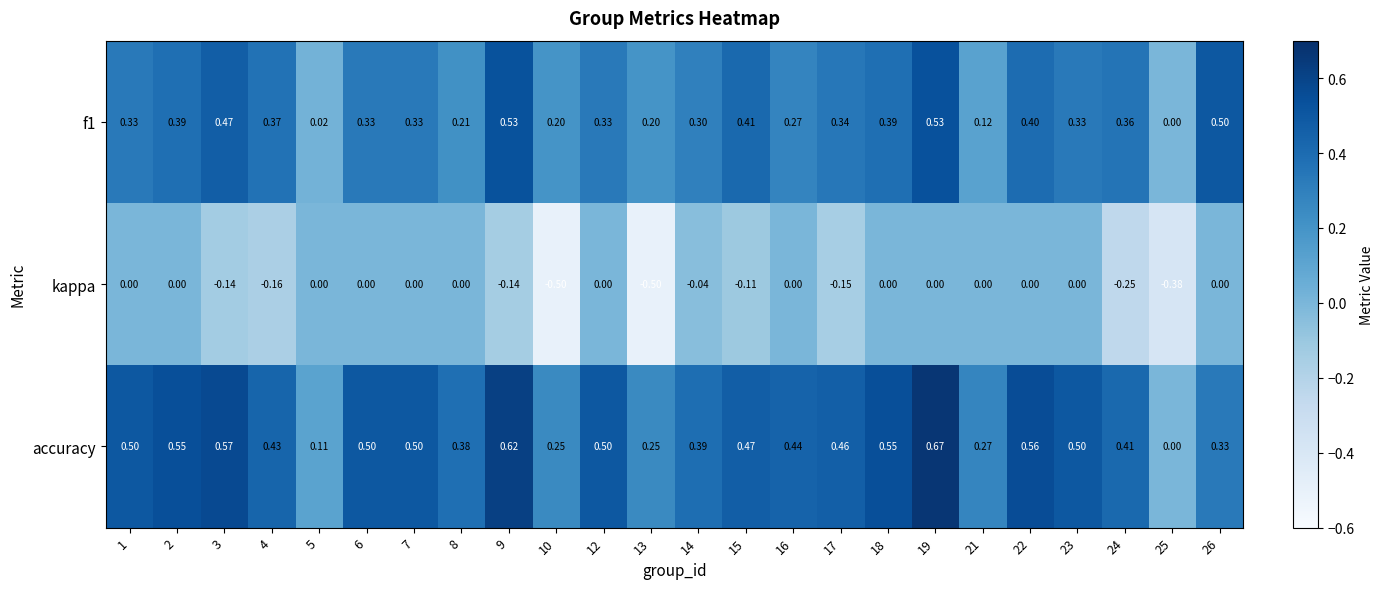

Which series has the largest range (max minus min)?

accuracy